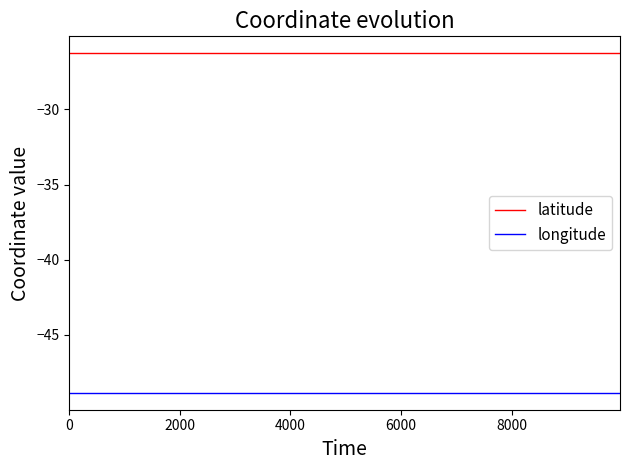

Reading left to right, extract all data points from this chart.

latitude: -26.3	-26.3	-26.3	-26.3	-26.3	-26.3	-26.3	-26.3	-26.3	-26.3	-26.3
longitude: -48.8	-48.8	-48.8	-48.8	-48.8	-48.8	-48.8	-48.8	-48.8	-48.8	-48.8